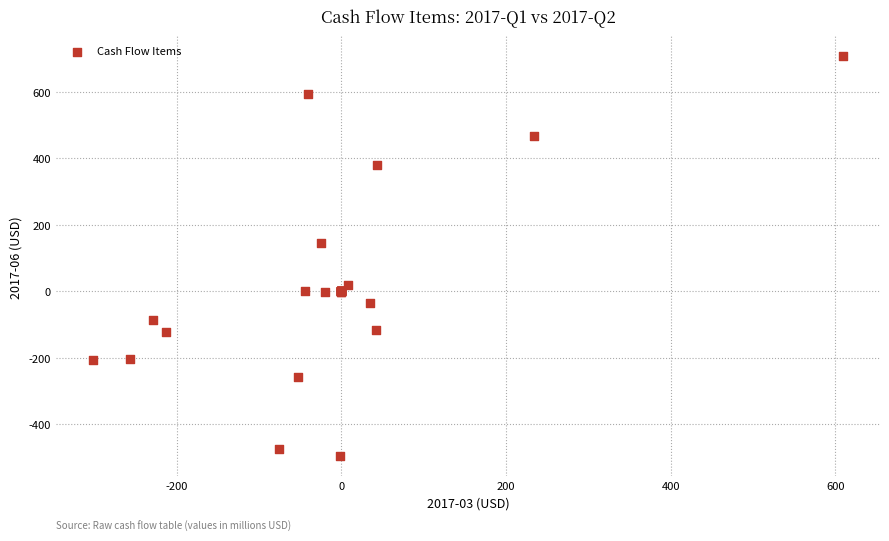

What Y value in the scatter plot is closest to 105?

146.5